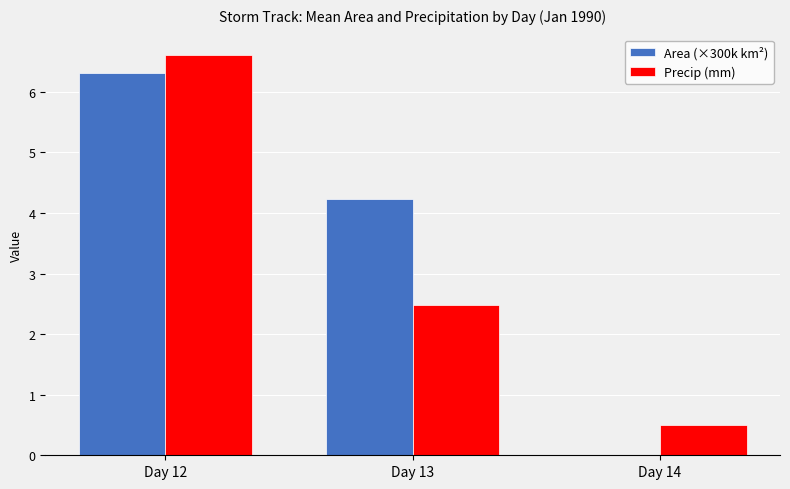

At which label does Precip (mm) reach its peak?

Day 12